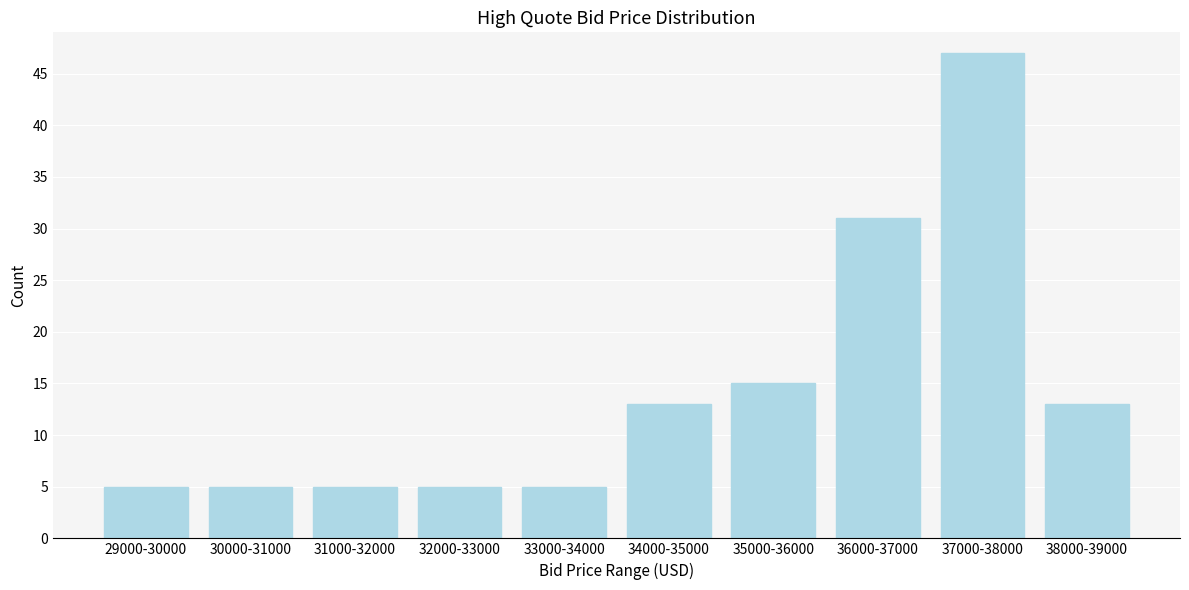

Reading left to right, extract all data points from this chart.

5	5	5	5	5	13	15	31	47	13